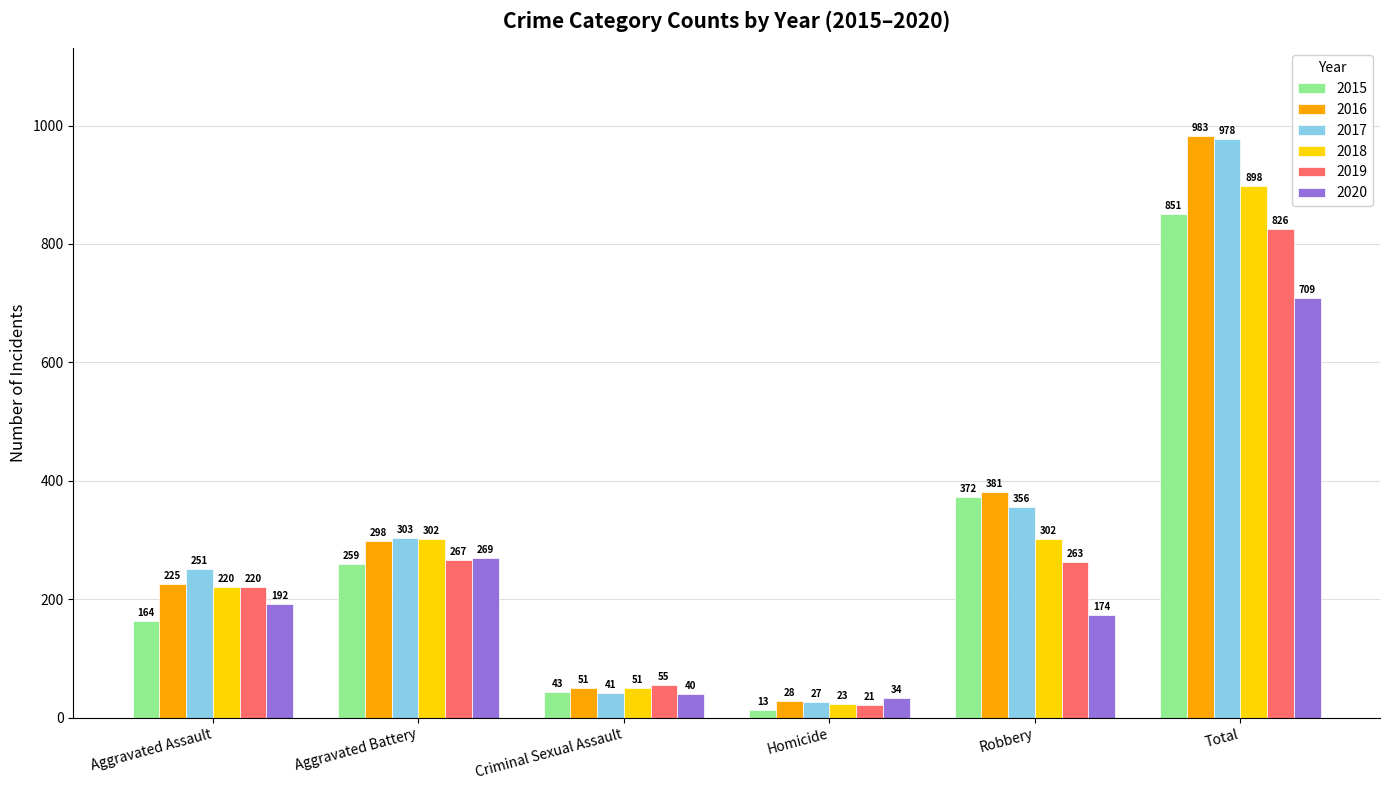

Which series has the largest range (max minus min)?

2016